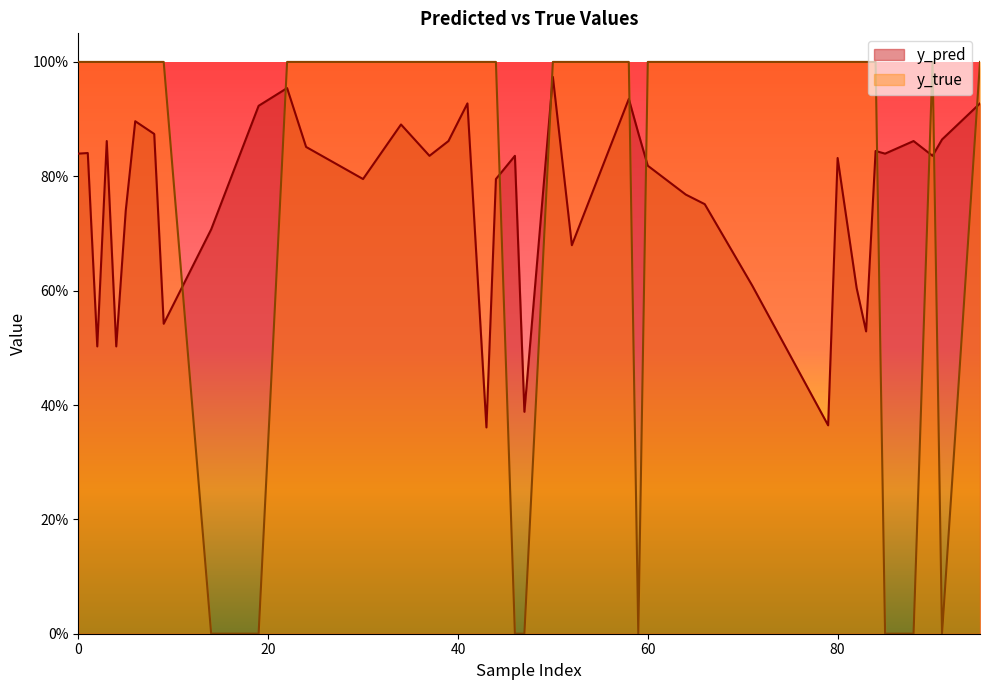

What are all the series names shown in the legend?

y_pred, y_true